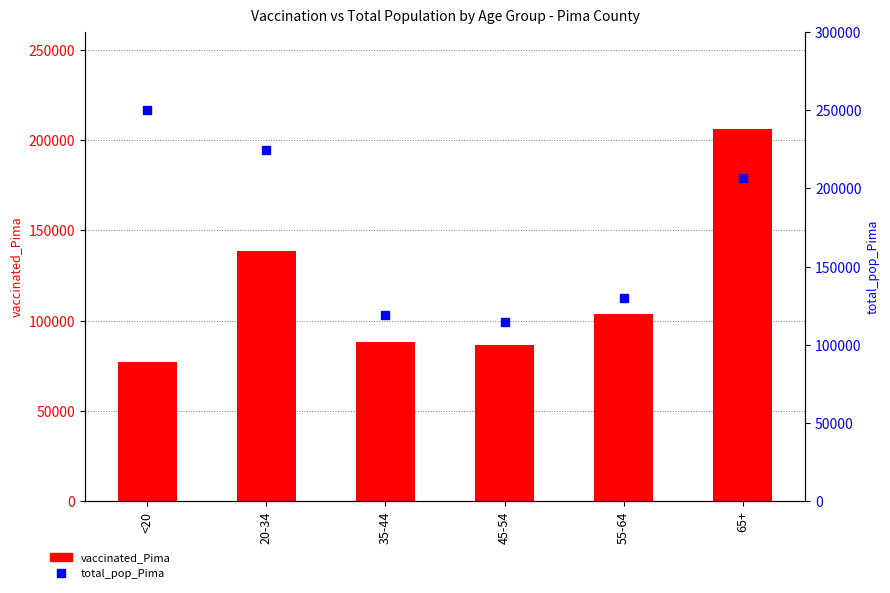

What is the sum of the total_pop_Pima values at 45-54 and 20-34?

338950